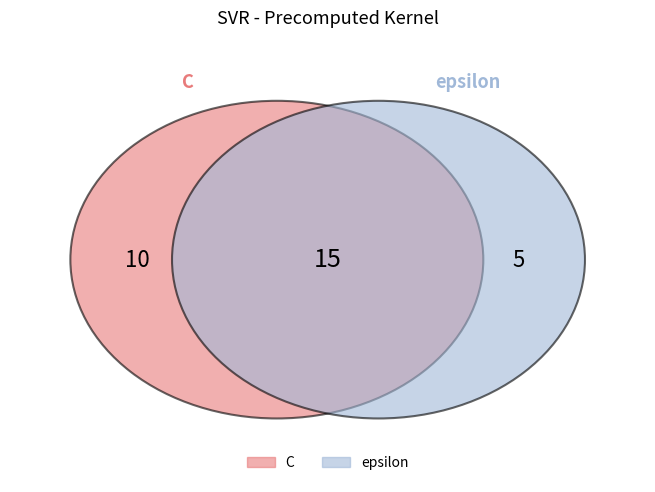

Which has a higher value, C or epsilon?

C